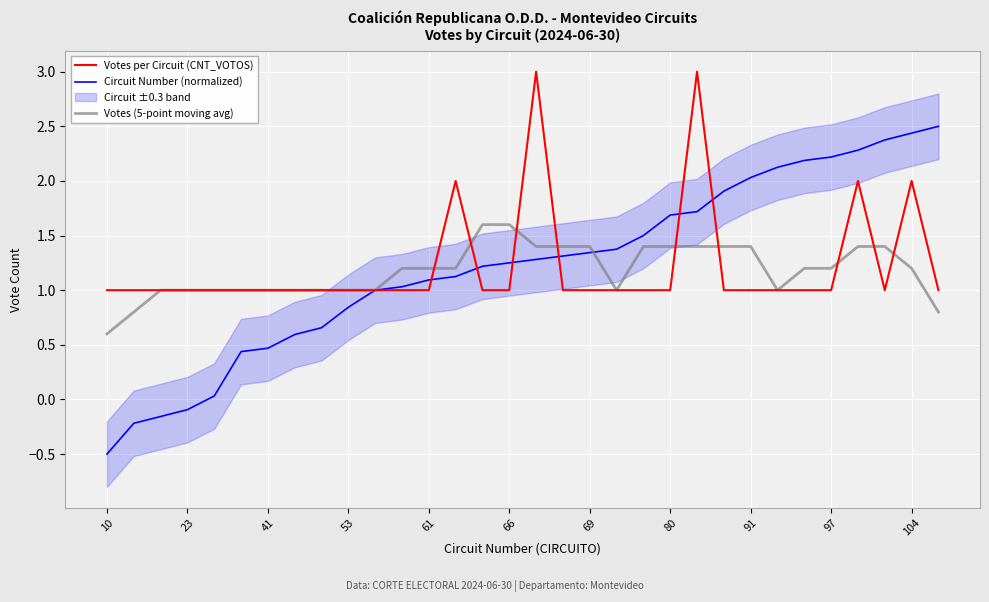

Is the value of Votes per Circuit (CNT_VOTOS) at 69 greater than the value of Votes (5-point moving avg) at 23?

Yes